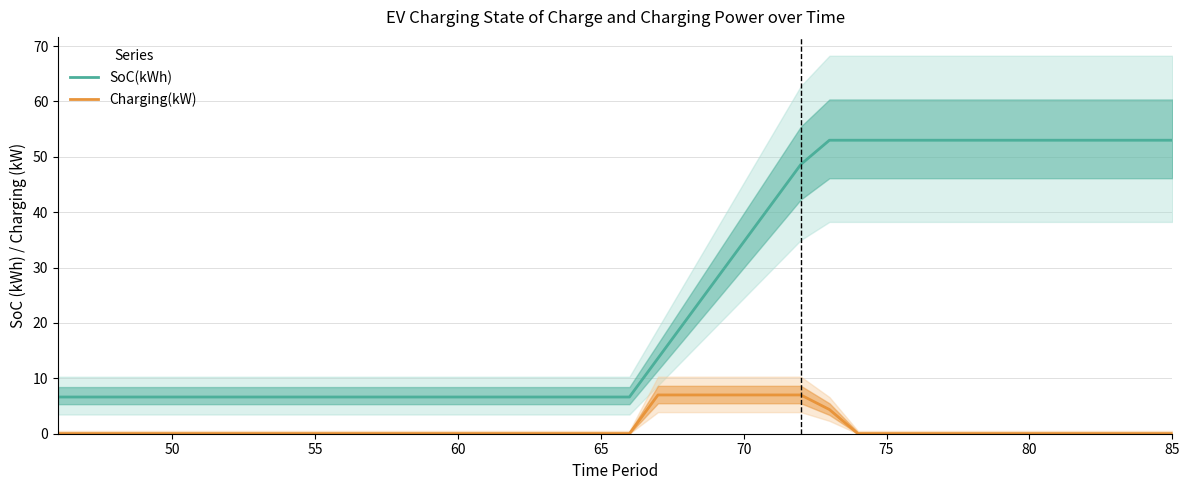

True or false: SoC(kWh) and Charging(kW) cross at least once.

False